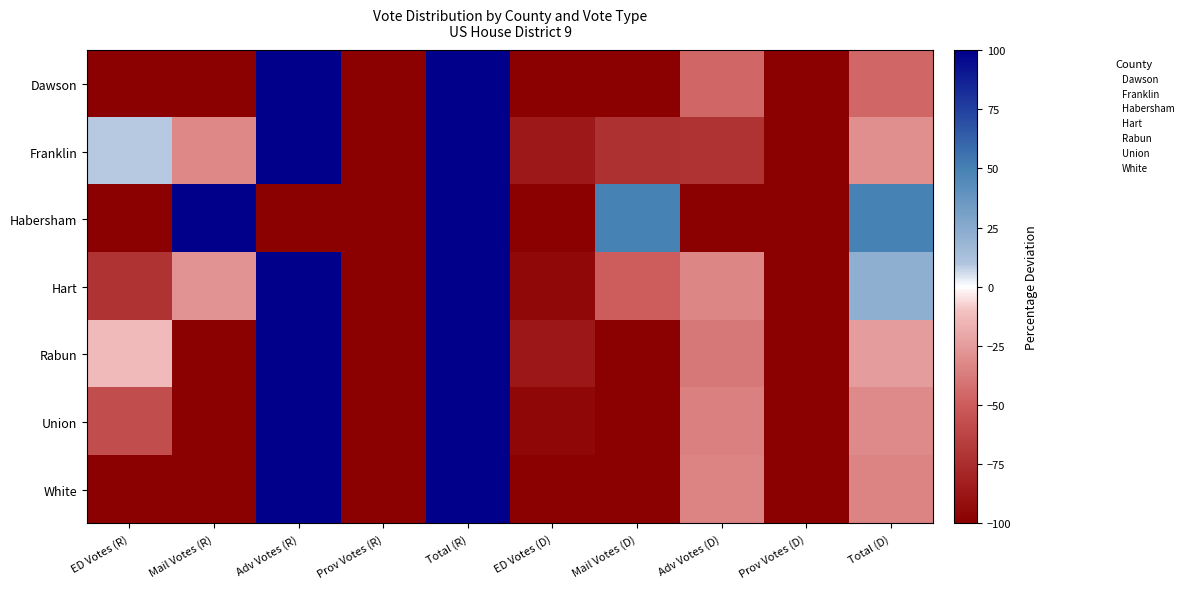

Which label corresponds to the smallest value in the chart?

ED Votes (R)